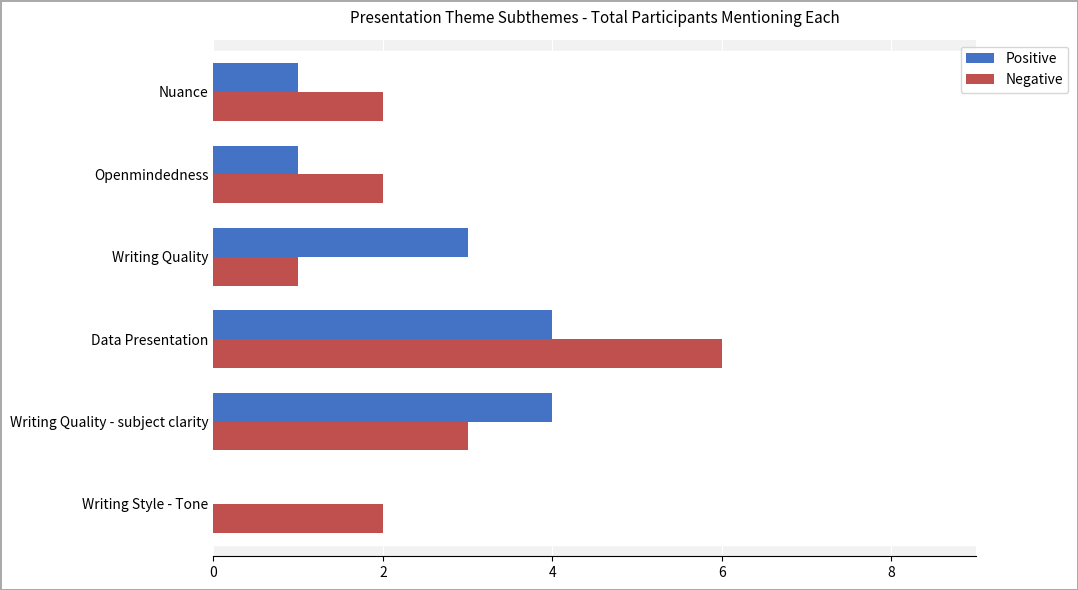

Which series changed the most between Writing Style - Tone and Nuance?

Positive